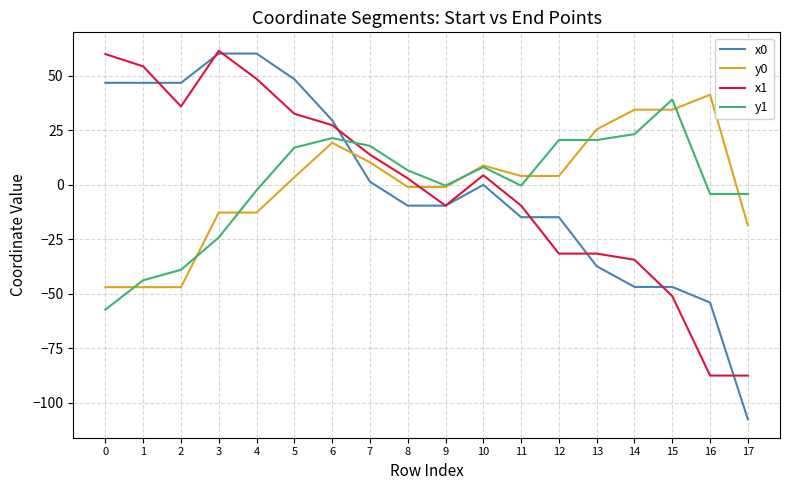

True or false: x1 has a value of 3.0 at 8.

True